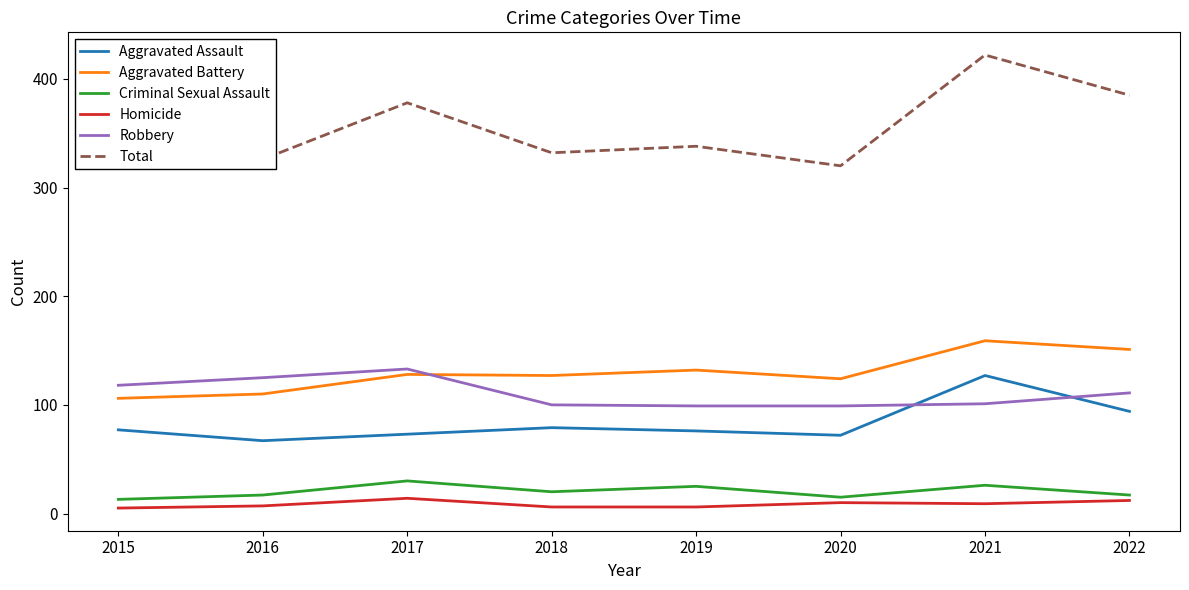

Which series changed the most between 2021 and 2022?

Total